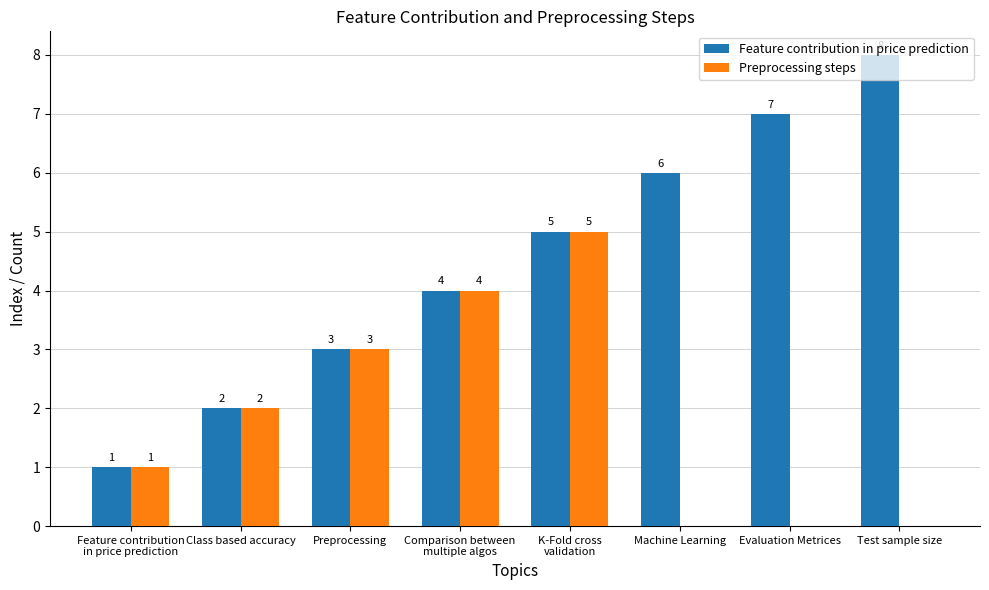

Reading left to right, transcribe all the data shown in this chart.

Feature contribution in price prediction: Feature contribution
in price prediction=1	Class based accuracy=2	Preprocessing=3	Comparison between
multiple algos=4	K-Fold cross
validation=5	Machine Learning=6	Evaluation Metrices=7	Test sample size=8
Preprocessing steps: Feature contribution
in price prediction=1	Class based accuracy=2	Preprocessing=3	Comparison between
multiple algos=4	K-Fold cross
validation=5	Machine Learning=0	Evaluation Metrices=0	Test sample size=0